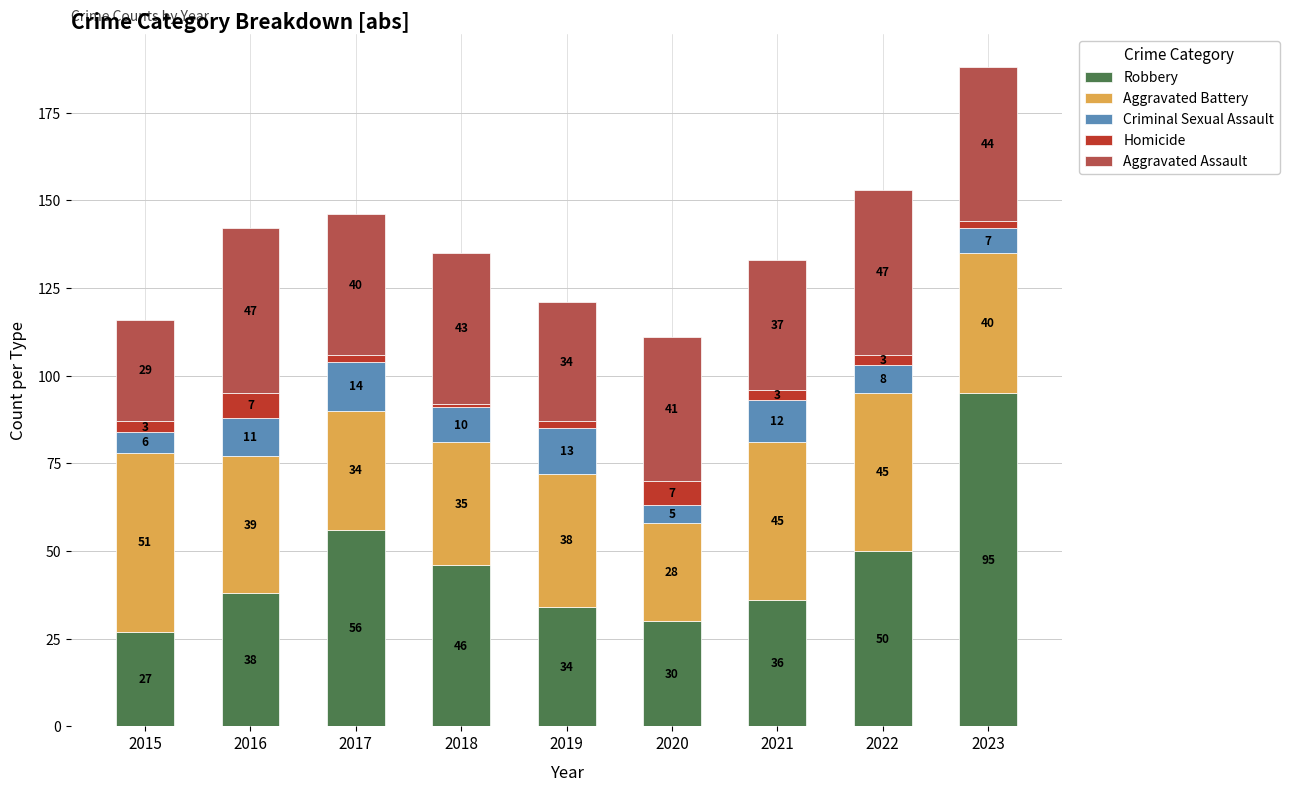

Which category has the lowest value in the Robbery series?

2015